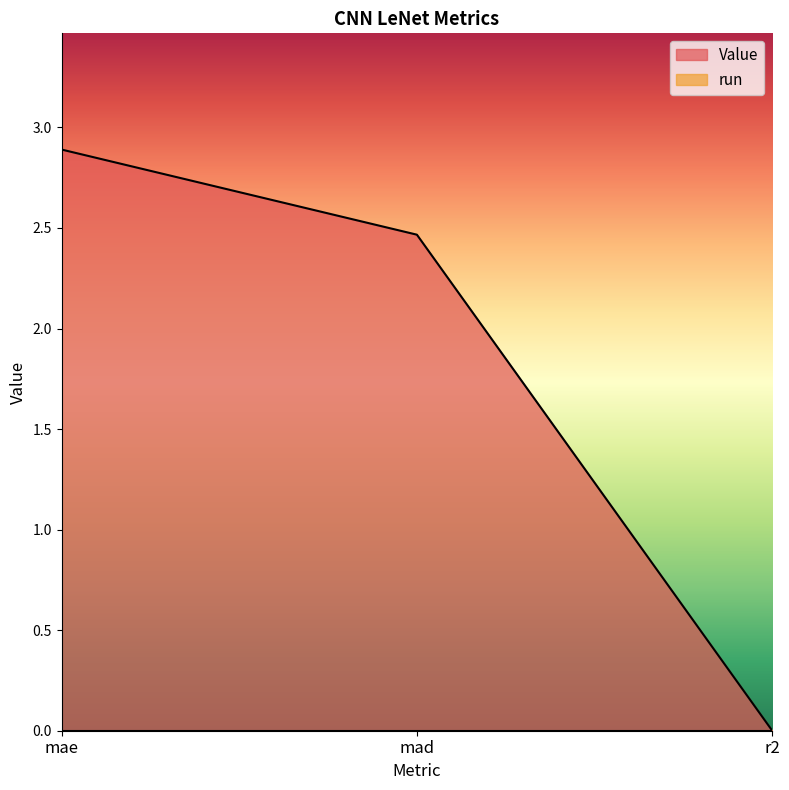

Reading left to right, transcribe all the data shown in this chart.

2.9	2.5	0.0